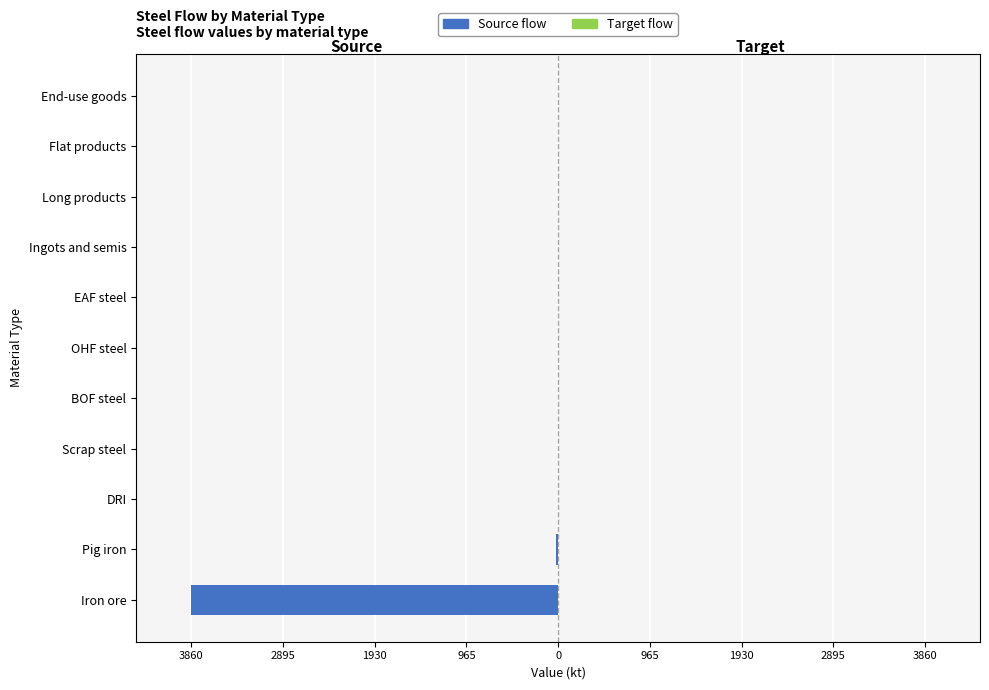

What is the smallest value displayed?

-3860.1